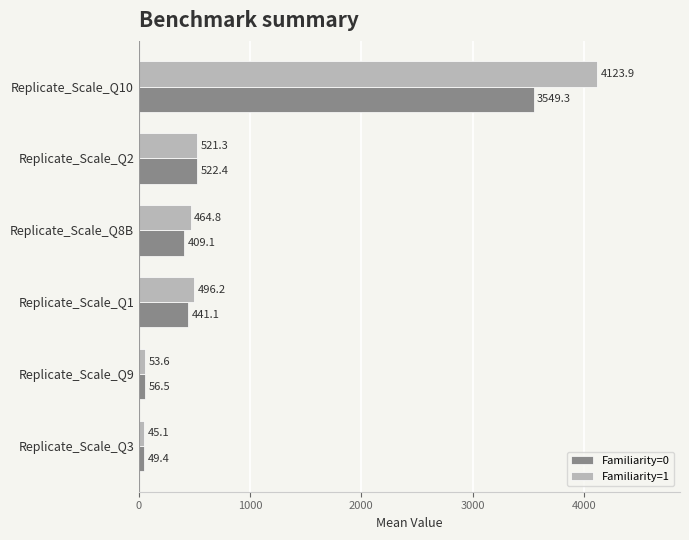

Where is Familiarity=0 nearest to the value 1799?

Replicate_Scale_Q2